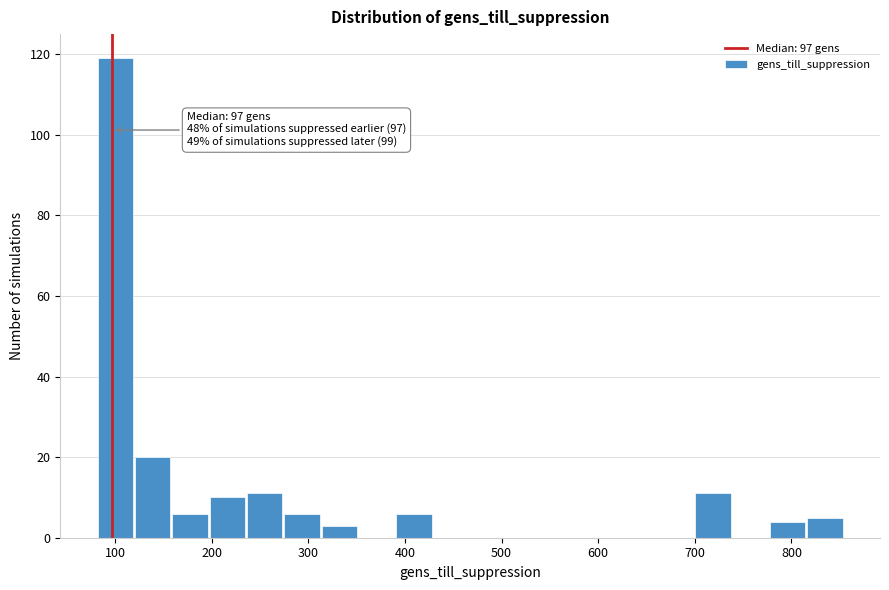

Read against the x-axis, roughly where is the centre of the tallest bar?

100